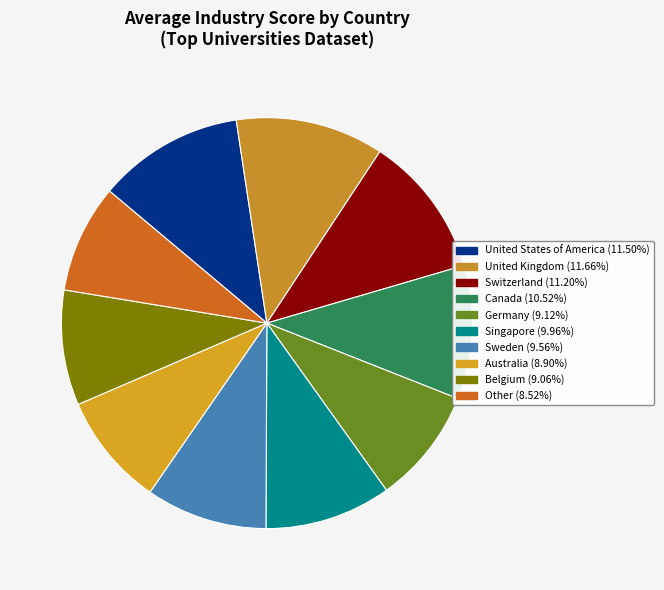

To the nearest percent, what portion does Other represent?

9%